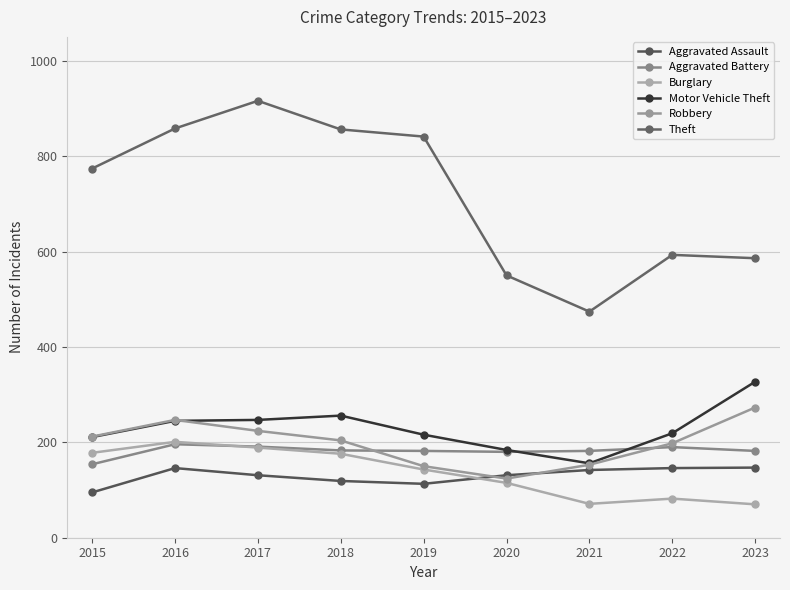

What is the value of the Motor Vehicle Theft point at the 6th from the left?

184